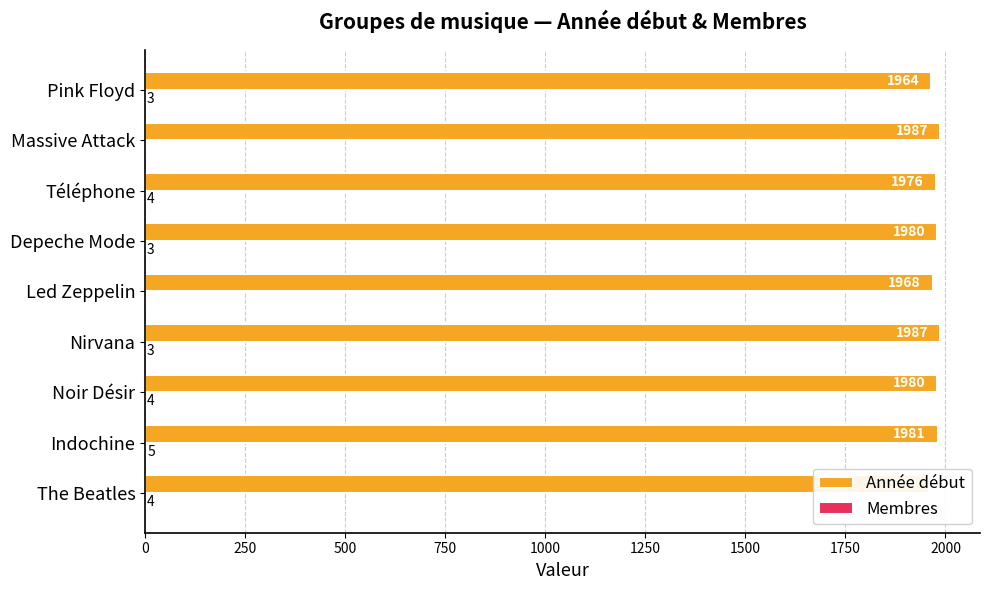

Between Nirvana and Led Zeppelin, which series saw the biggest shift?

Année début